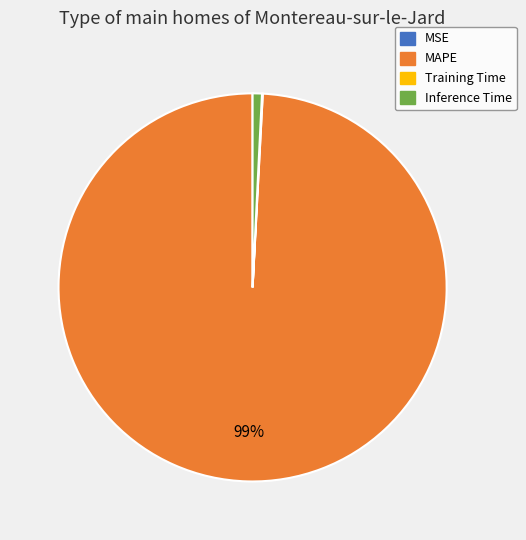

To the nearest percent, what portion does MAPE represent?

99%